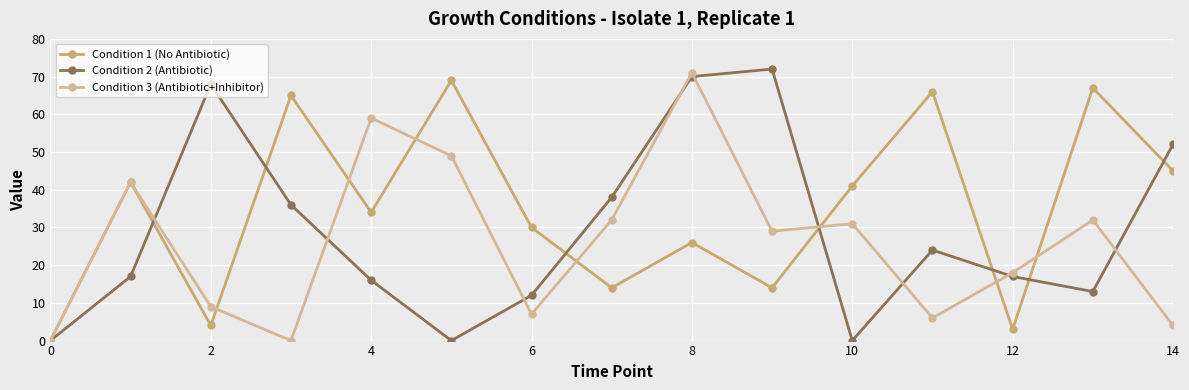

True or false: Condition 3 (Antibiotic+Inhibitor) has more than 2 interior local peaks.

True